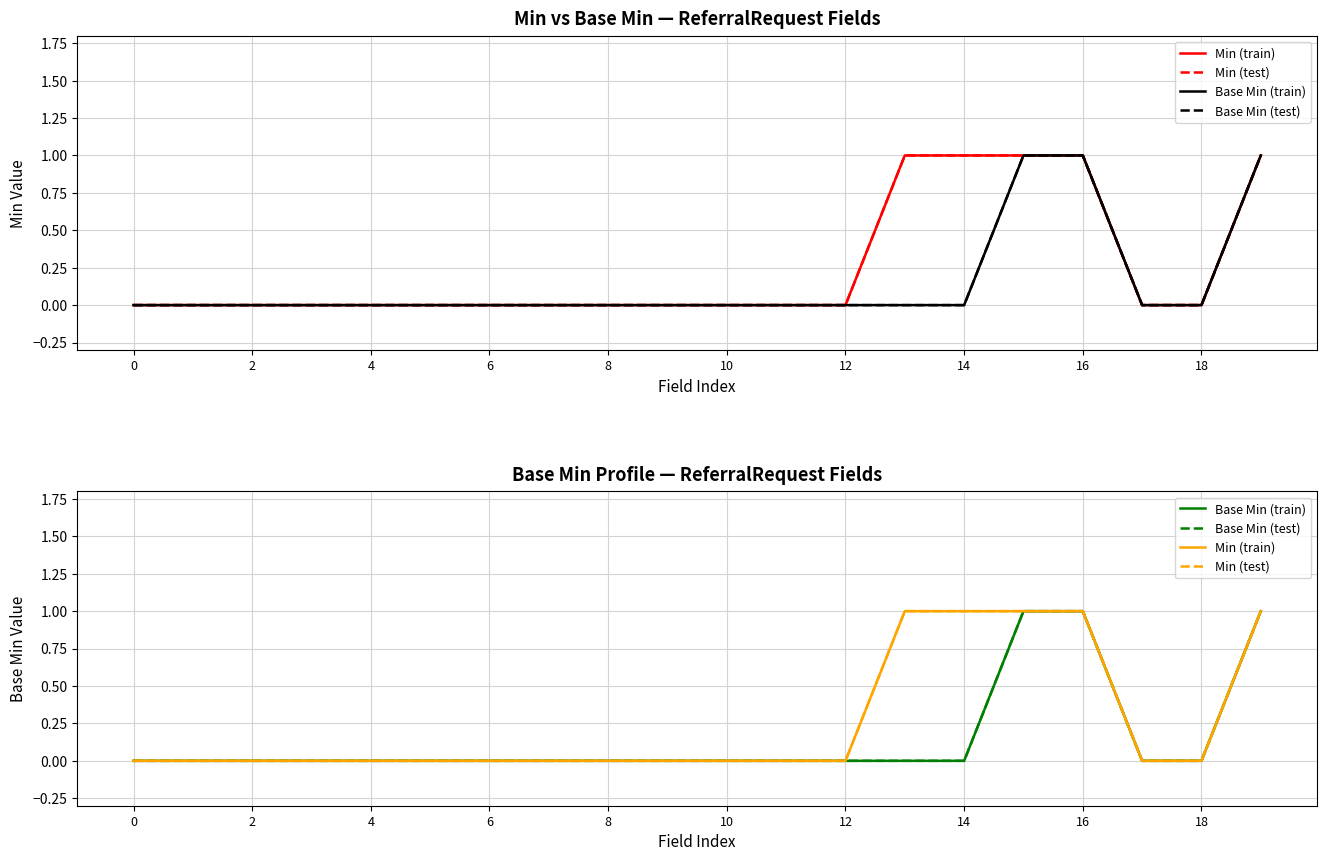

Rank the series by their maximum value, from lowest to highest.

Min (train), Min (test), Base Min (train), Base Min (test)